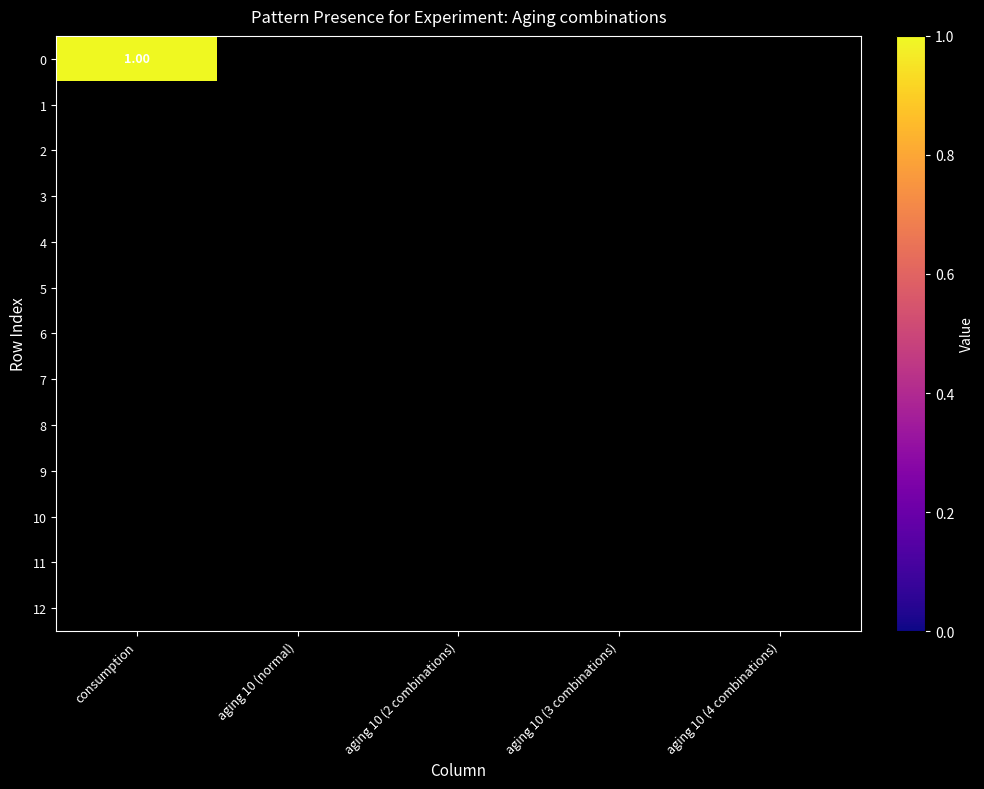

The aging 10 (4 combinations) series shows 0 at 10. True or false?

True